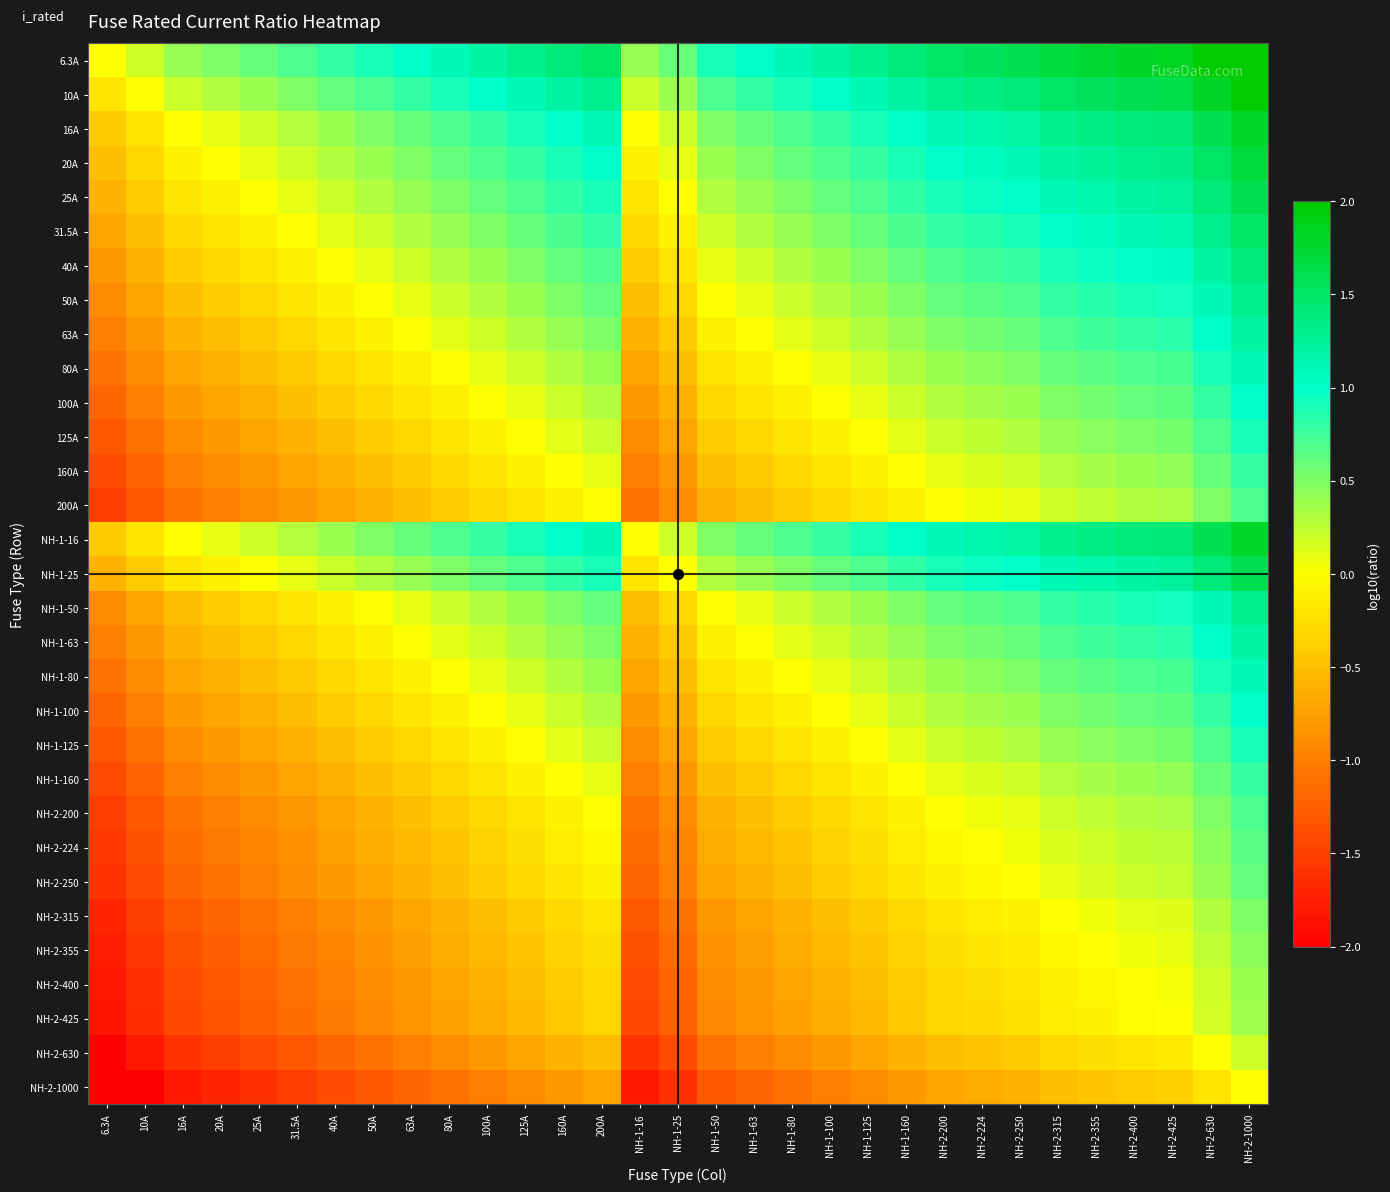

Count the number of data series in this chart.

31